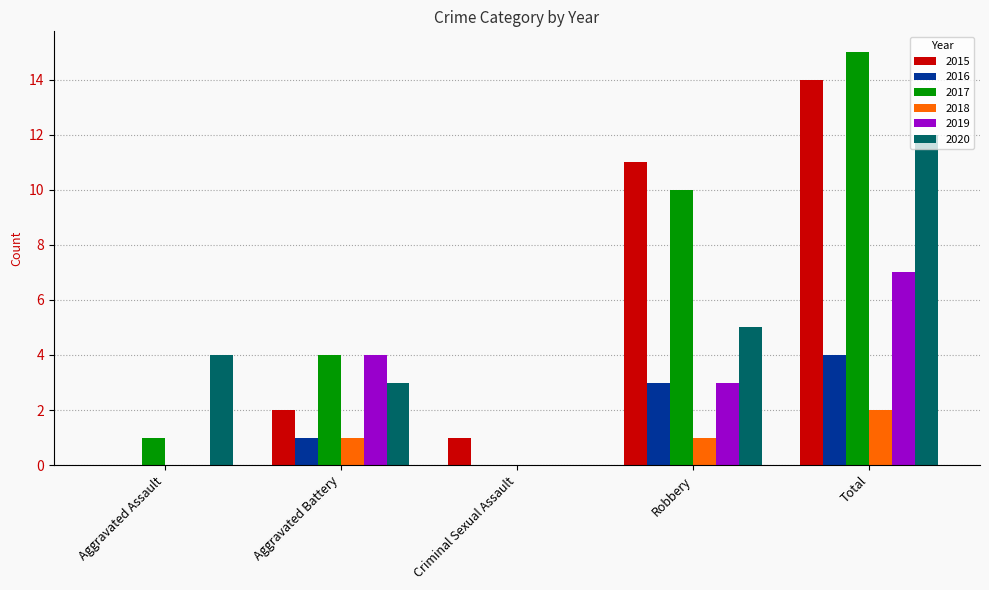

Which series changed the most between Aggravated Assault and Aggravated Battery?

2019